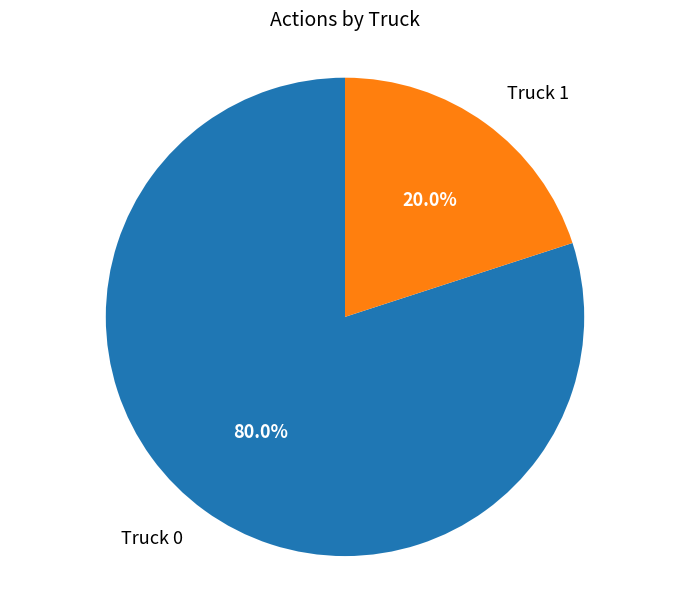

Between Truck 0 and Truck 1, which is larger?

Truck 0